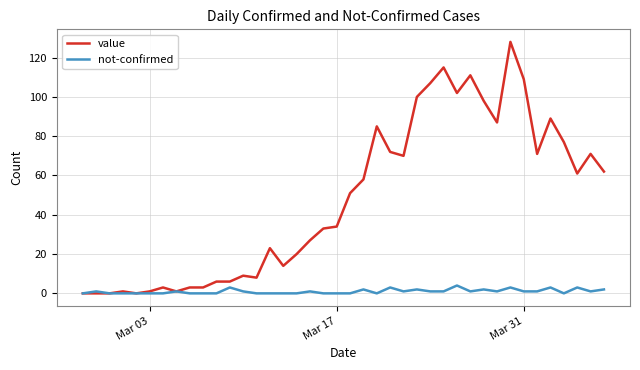

Which series has the largest total across all categories?

value